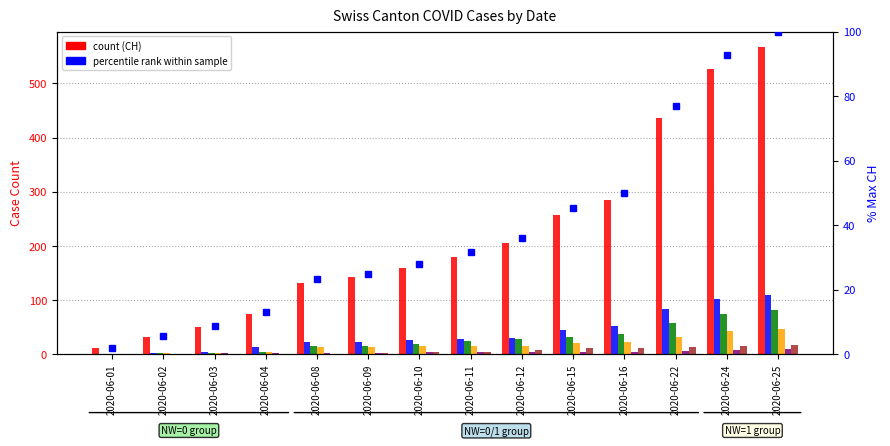

Which has a higher value, 2020-06-02 or 2020-06-24?

2020-06-24